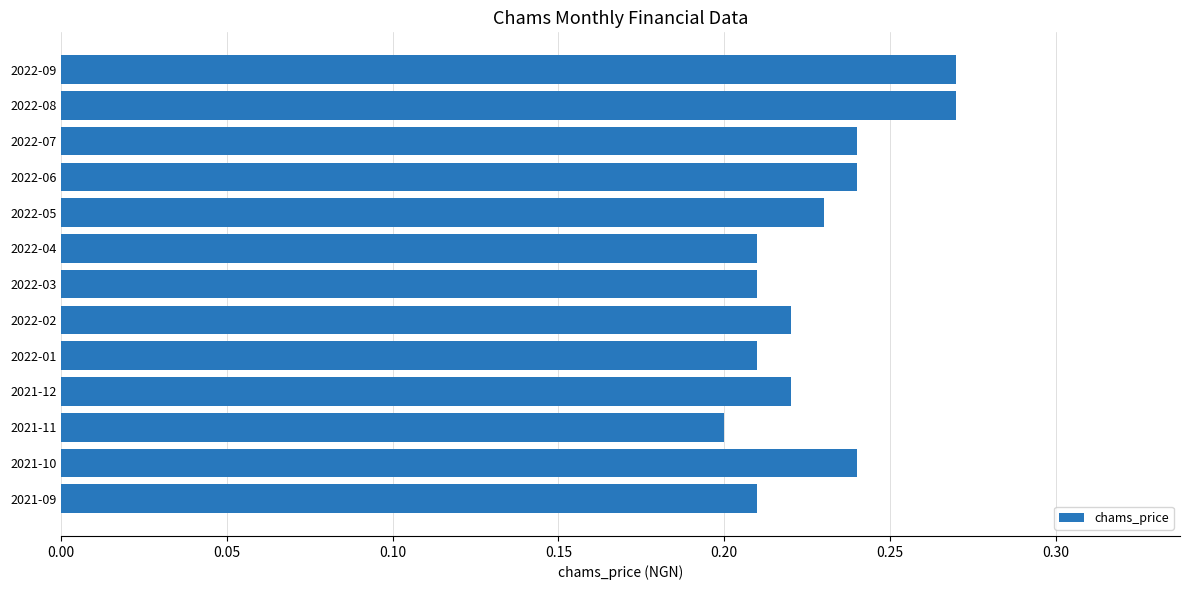

Is it true that the value at 2021-10 is 0.2?

True